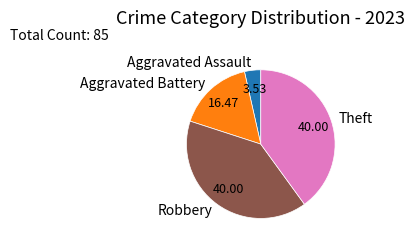

What is the smallest slice in the pie chart?

Aggravated Assault